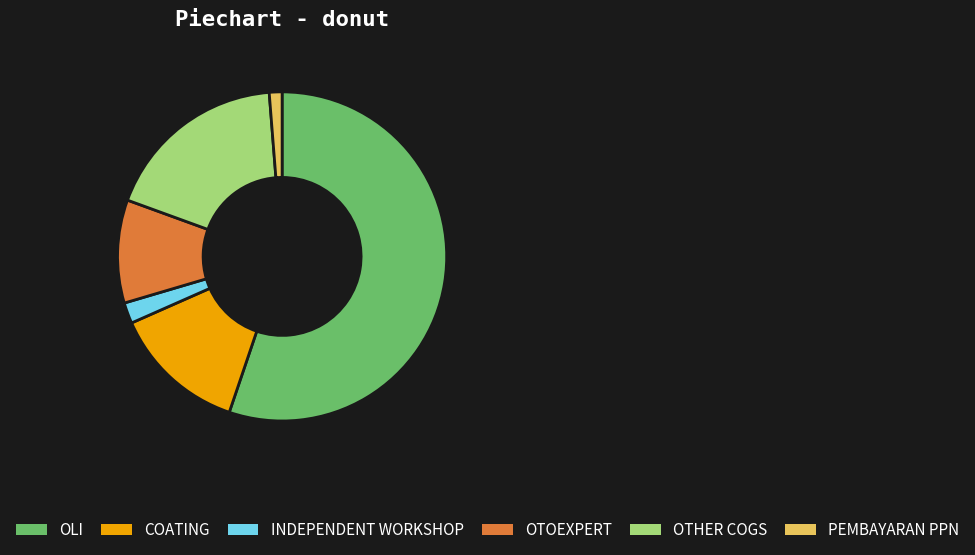

Which slice is the largest?

OLI